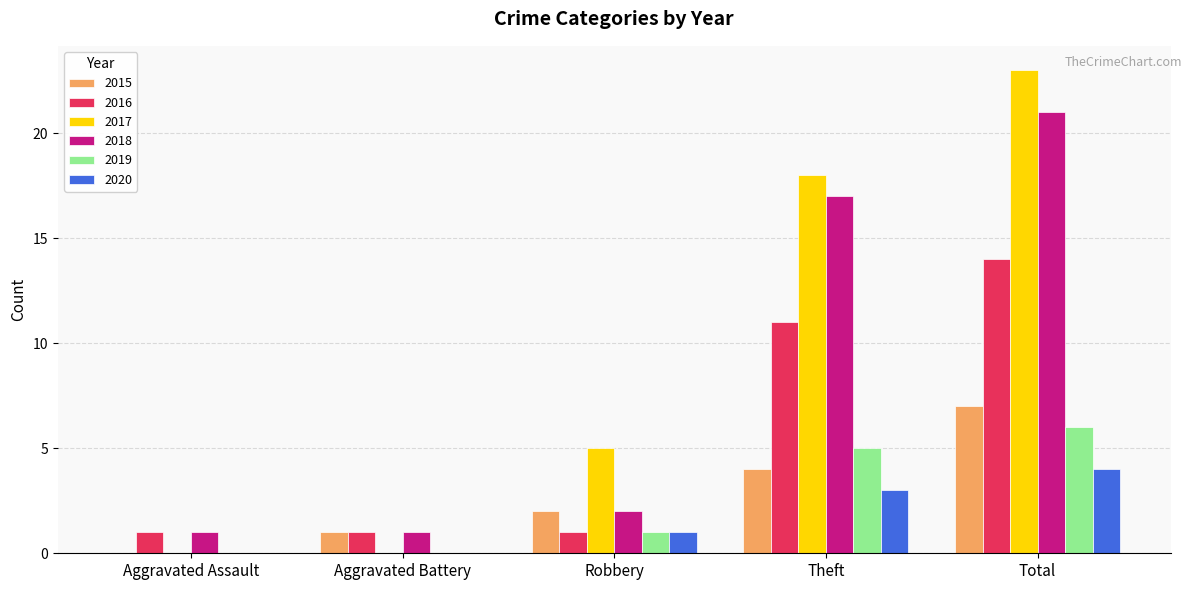

Which series changed the most between Aggravated Battery and Robbery?

2017